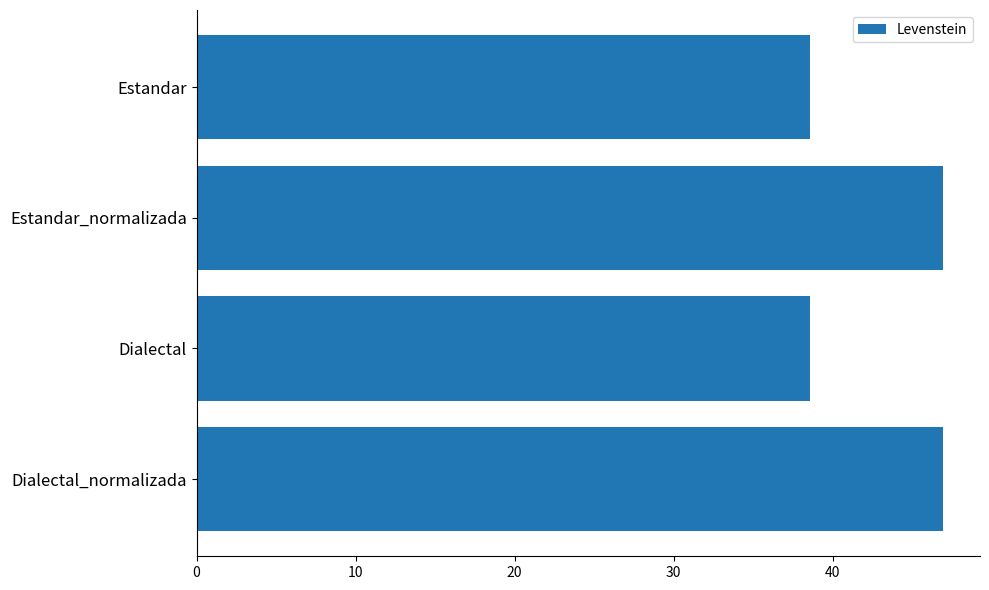

How many bars are there in total?

4